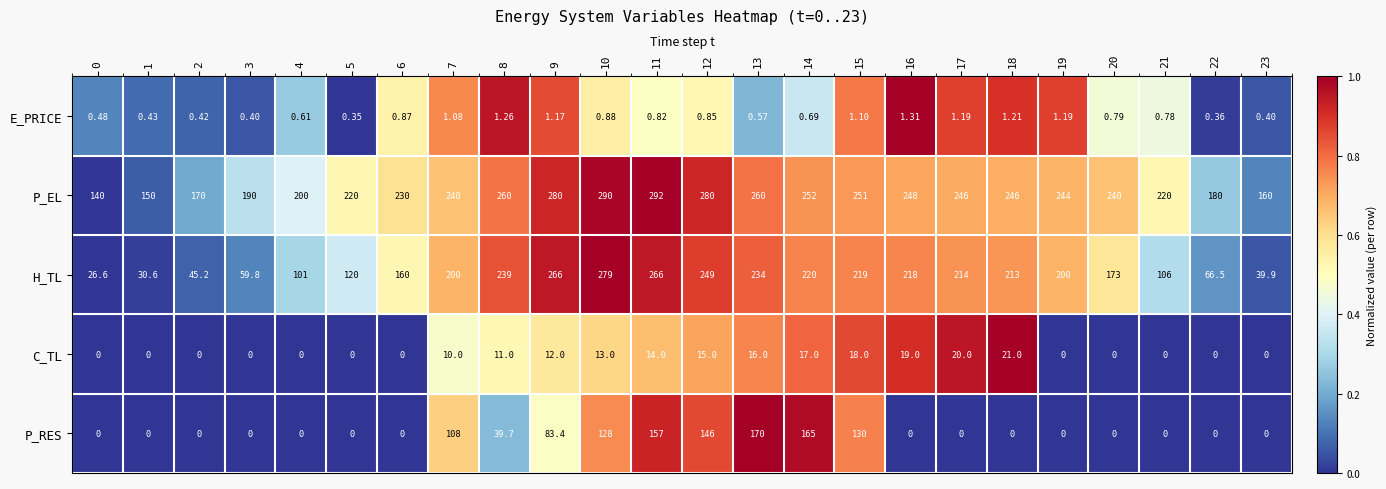

What is the maximum value shown in the chart?

292.0